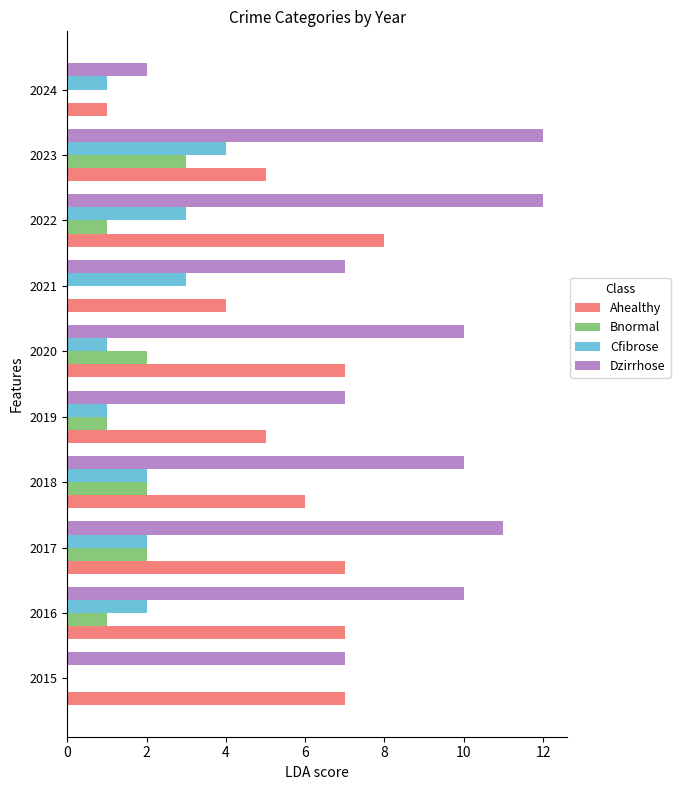

How many Cfibrose values are between 1 and 3?

8